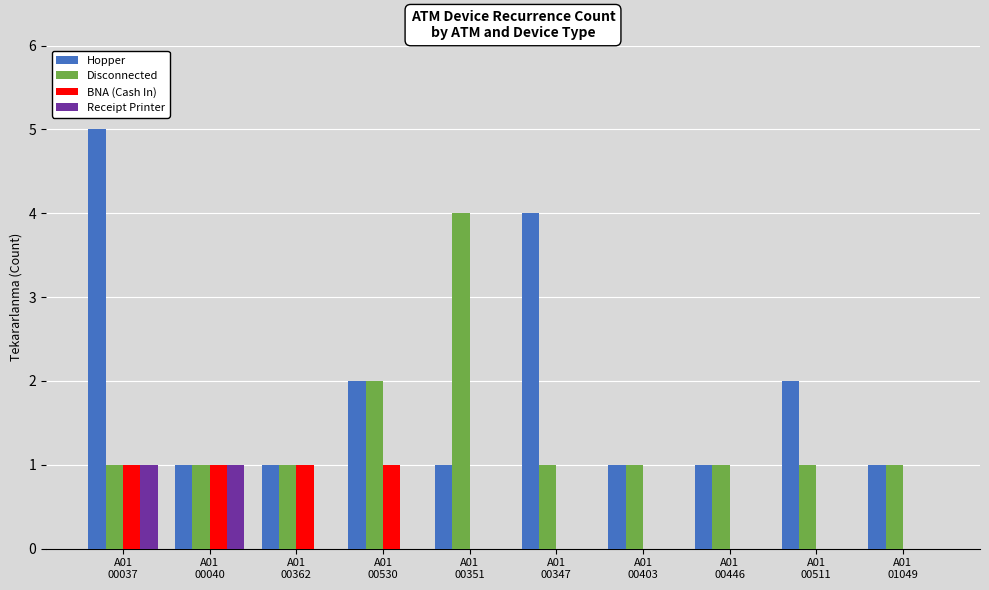

What is the greatest value displayed?

5